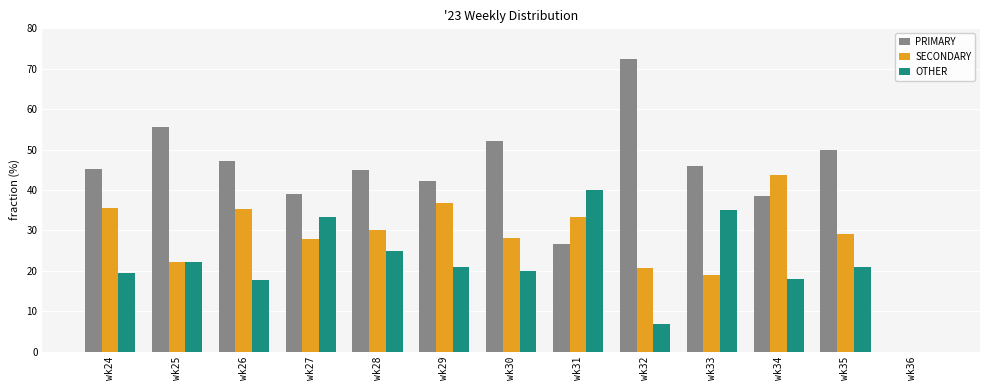

What is the maximum value for SECONDARY?

43.6